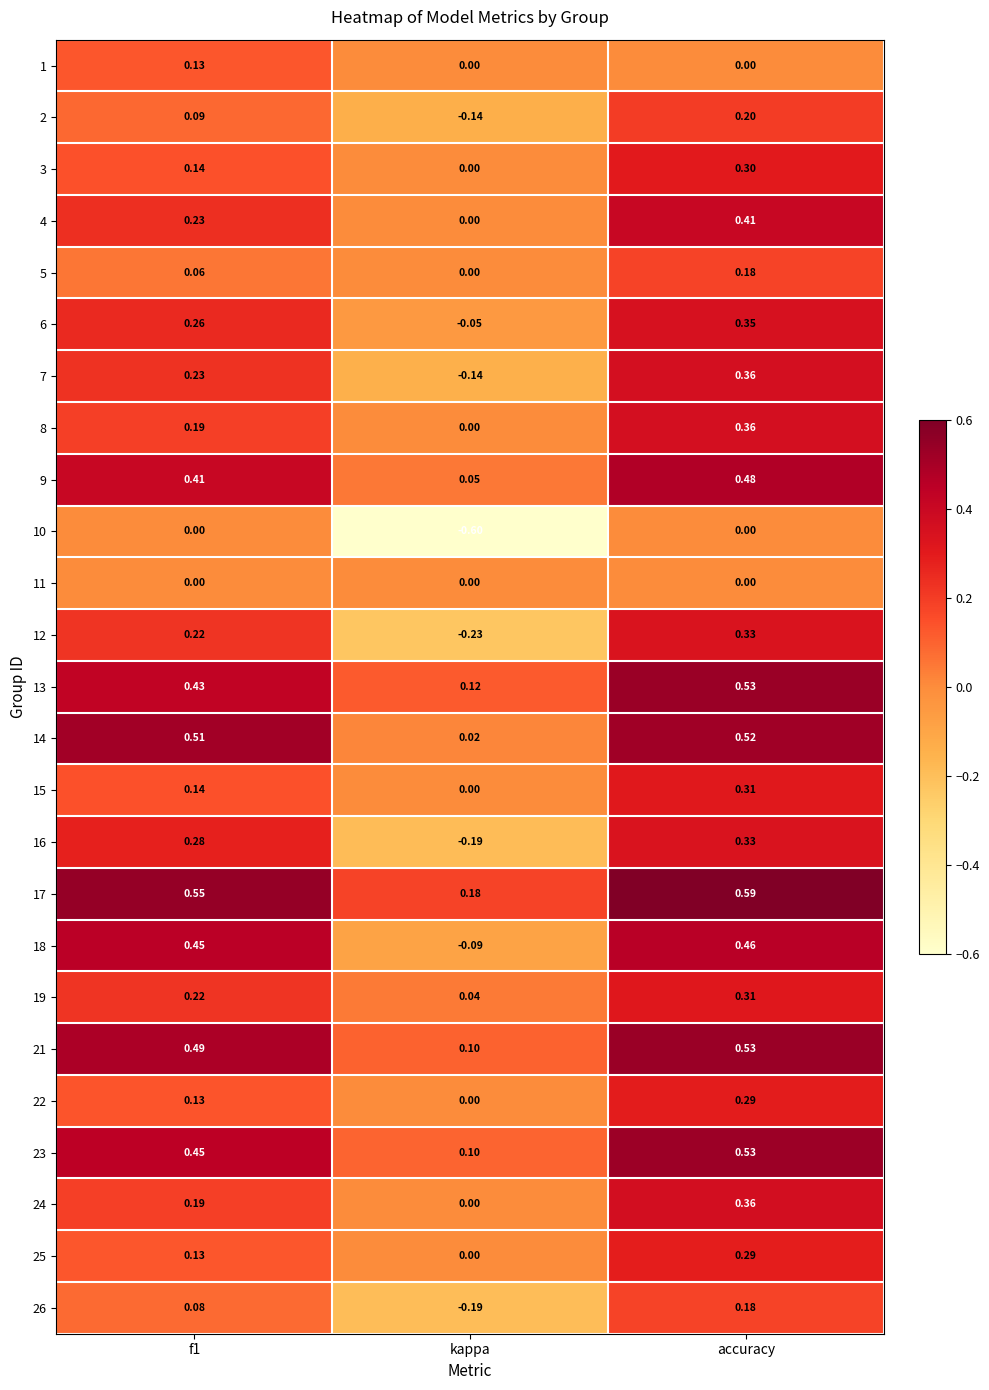

At which label is 3 closest to 0?

kappa